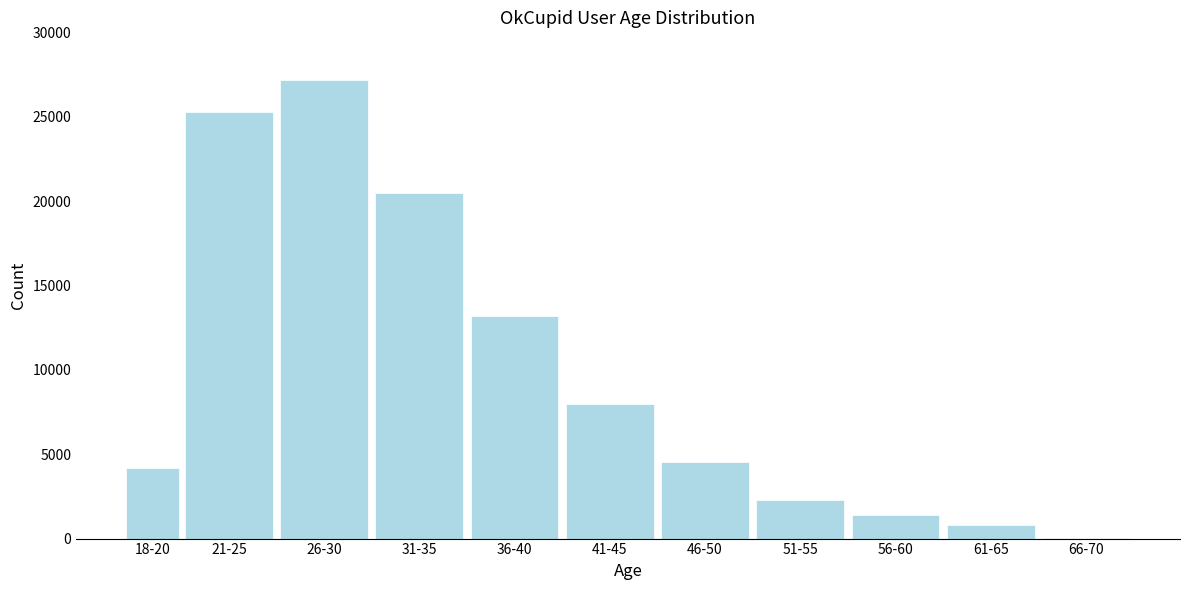

Reading left to right, what are all the values shown in this chart?

18-20=4200	21-25=25300	26-30=27200	31-35=20500	36-40=13200	41-45=8000	46-50=4540	51-55=2310	56-60=1370	61-65=817	66-70=30